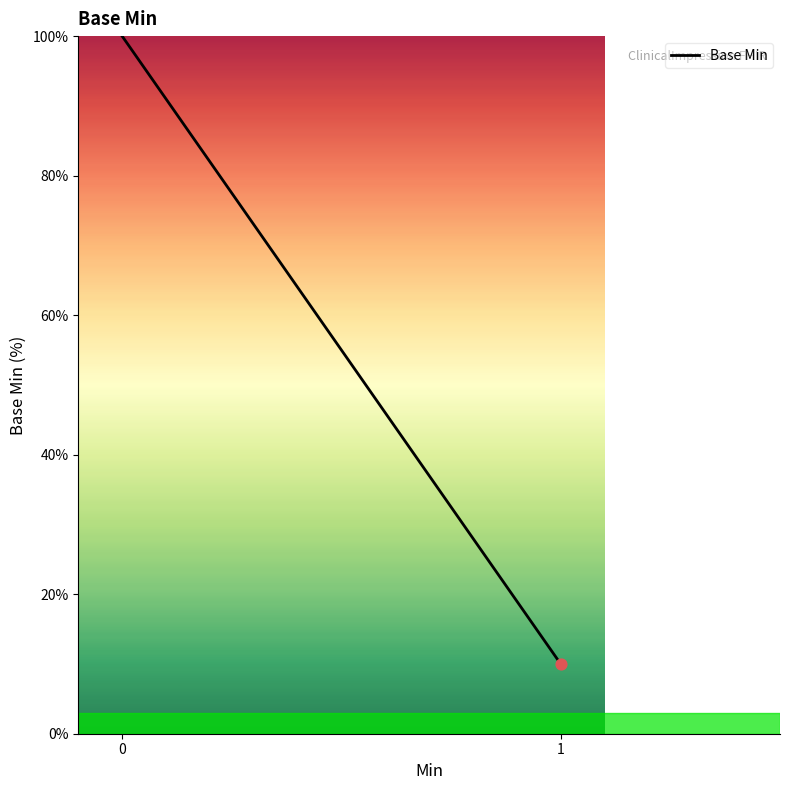

What is the change in value from 0 to 1?

-90